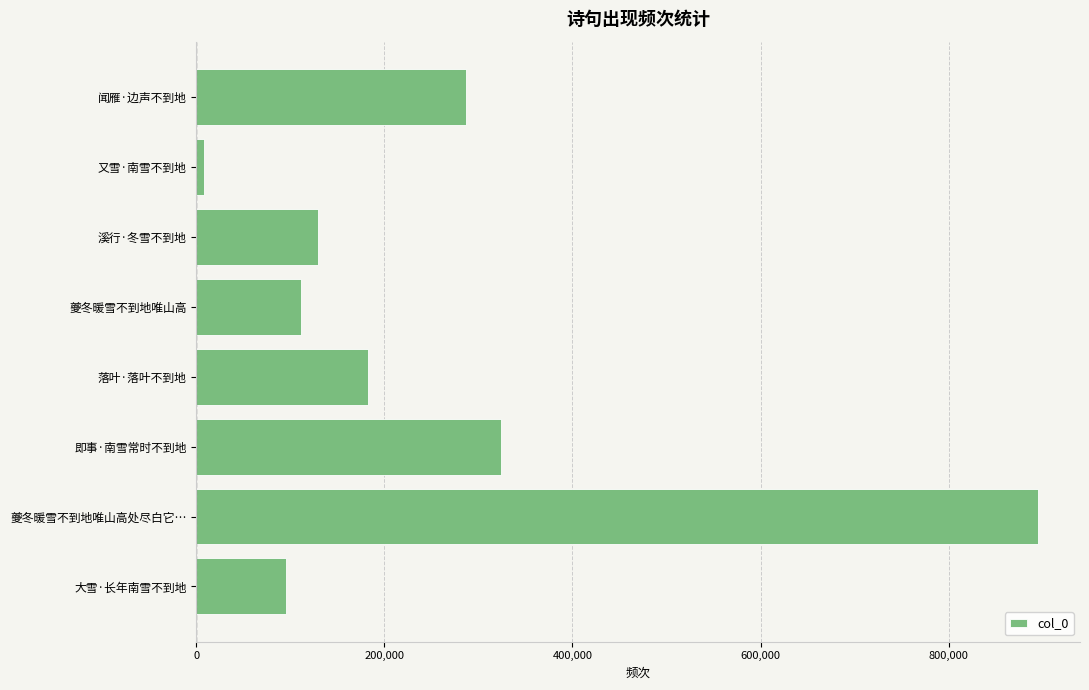

What is the minimum value shown in the chart?

8479